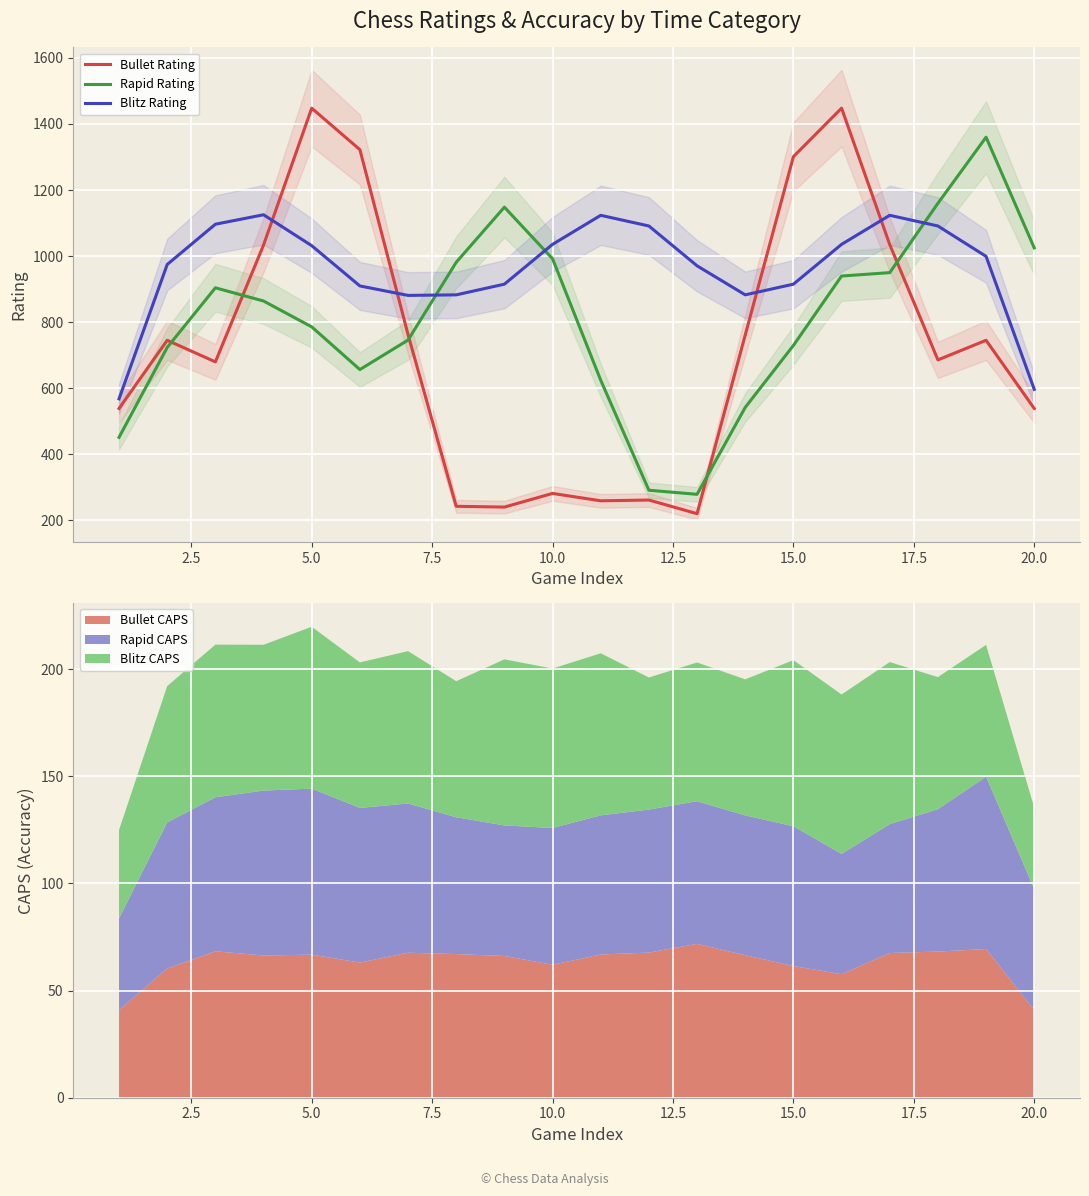

True or false: Blitz Rating and Bullet Rating intersect in this chart.

True